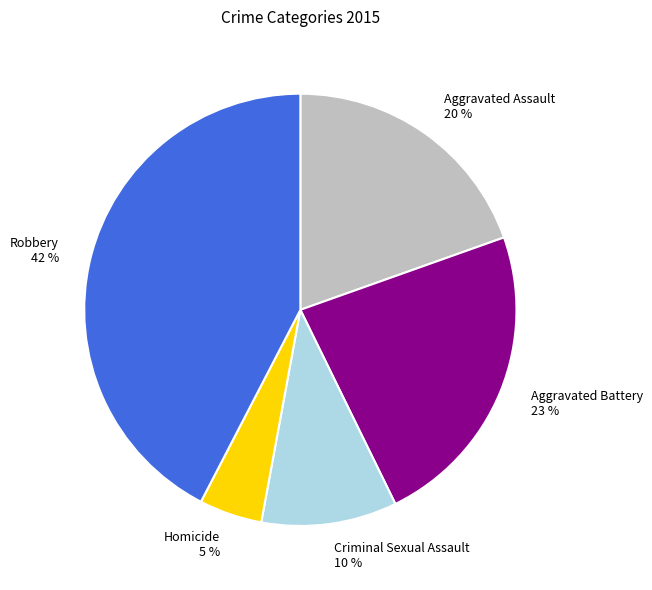

Does Aggravated Assault account for over 50% of the chart?

No